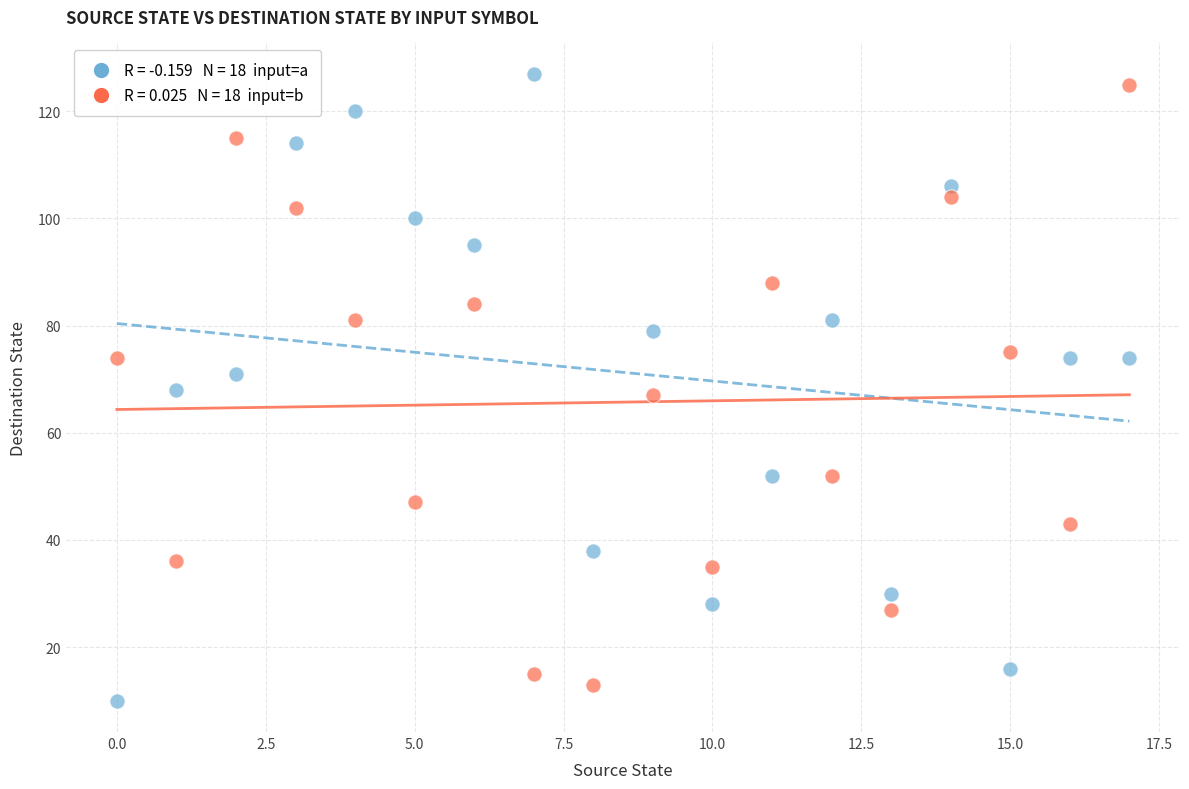

Across all data points, what is the range of Y values (max minus min)?

117